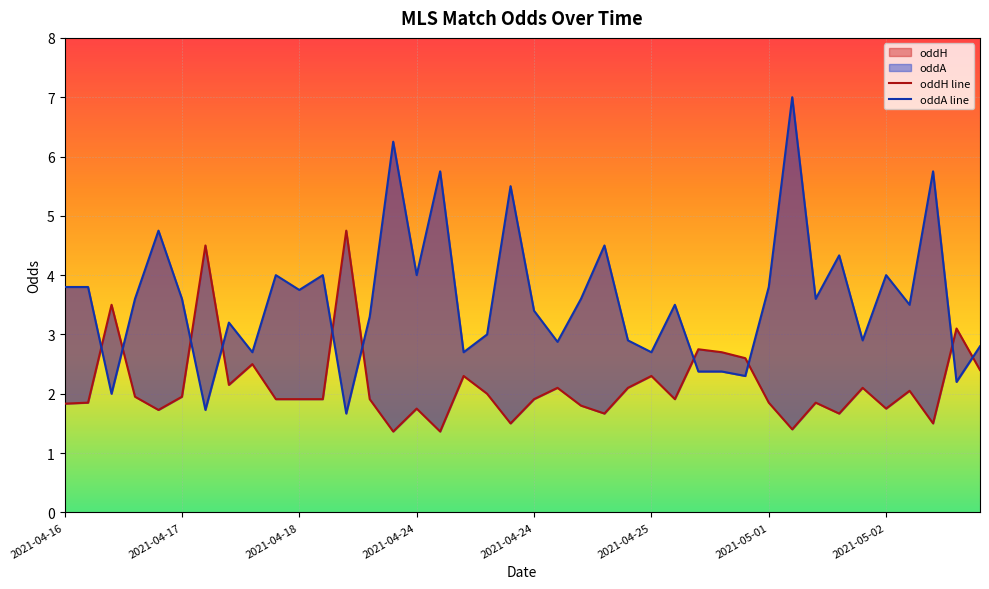

True or false: oddH line has a value of 3.1 at 17.

False